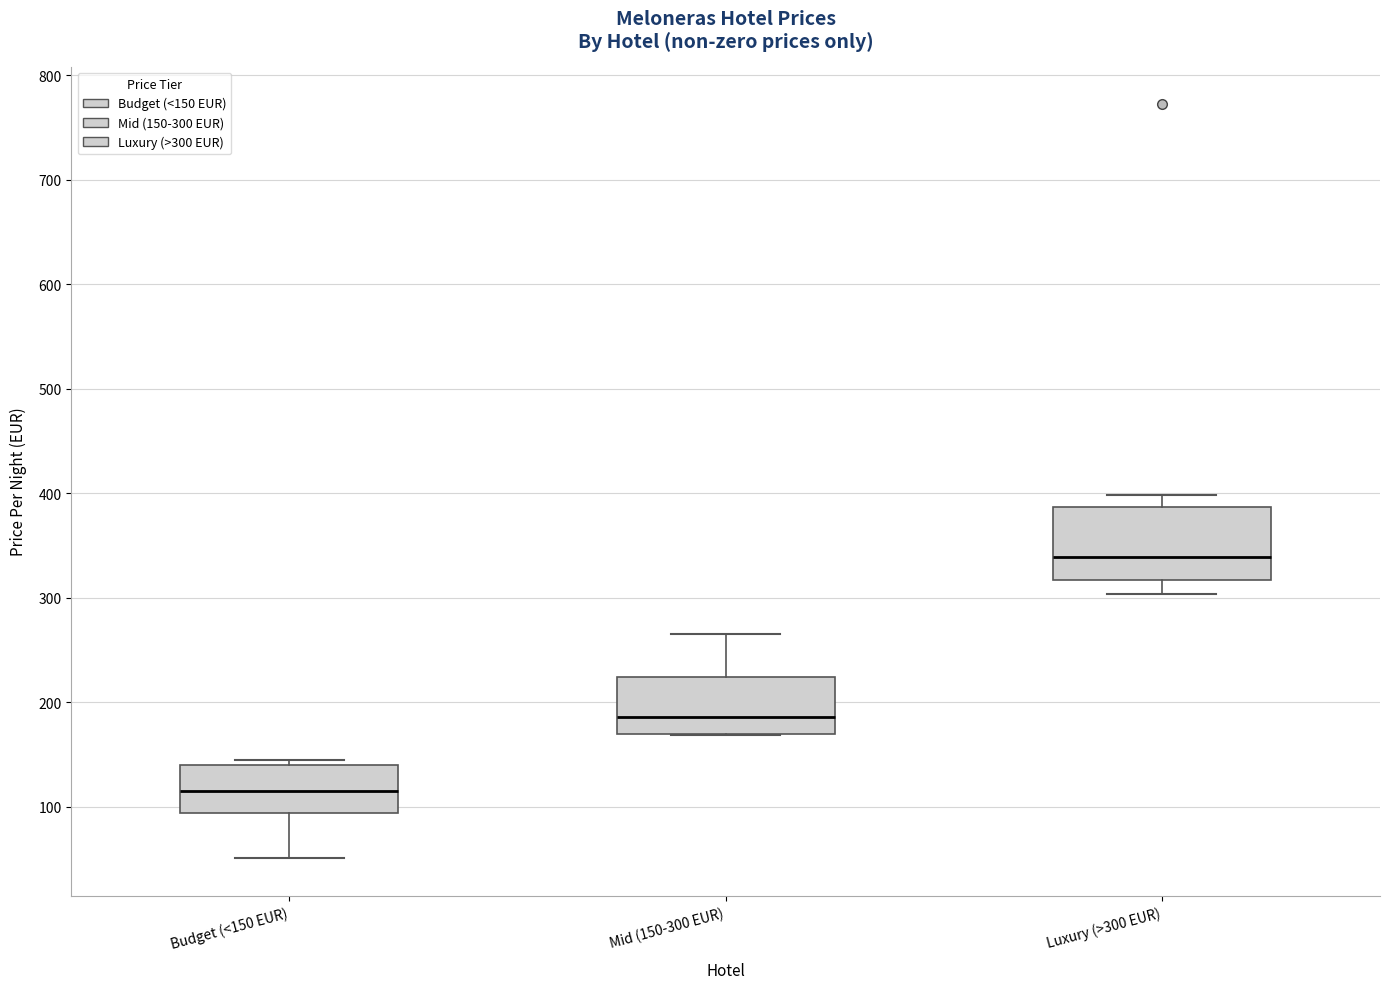

Which box has the lowest median line?

Budget (<150 EUR)